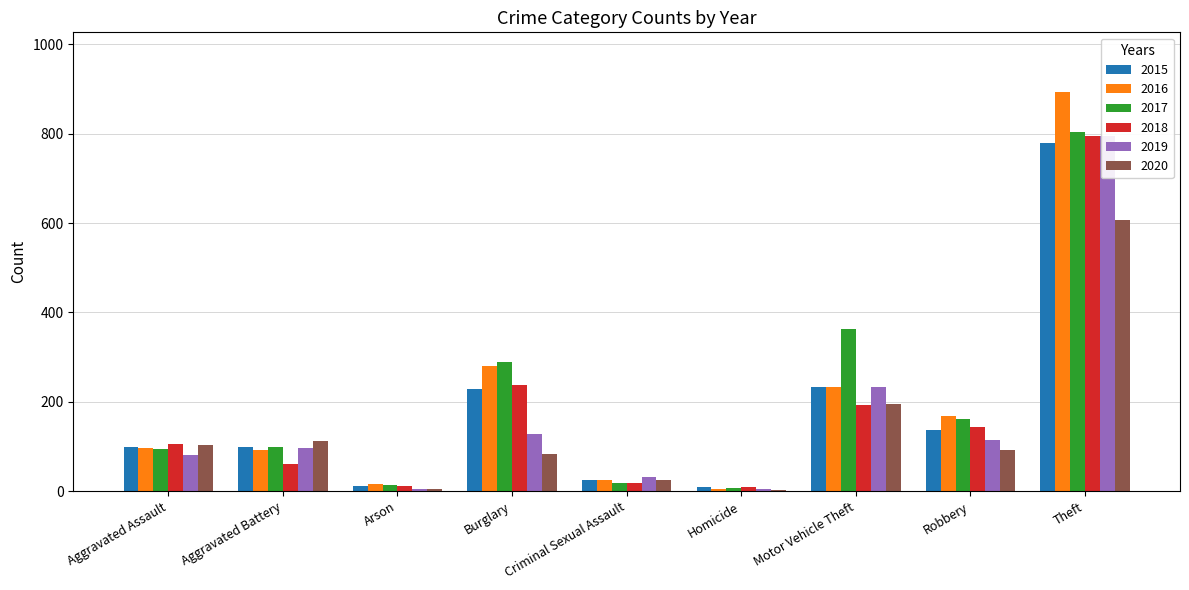

At which label does 2019 reach its peak?

Theft